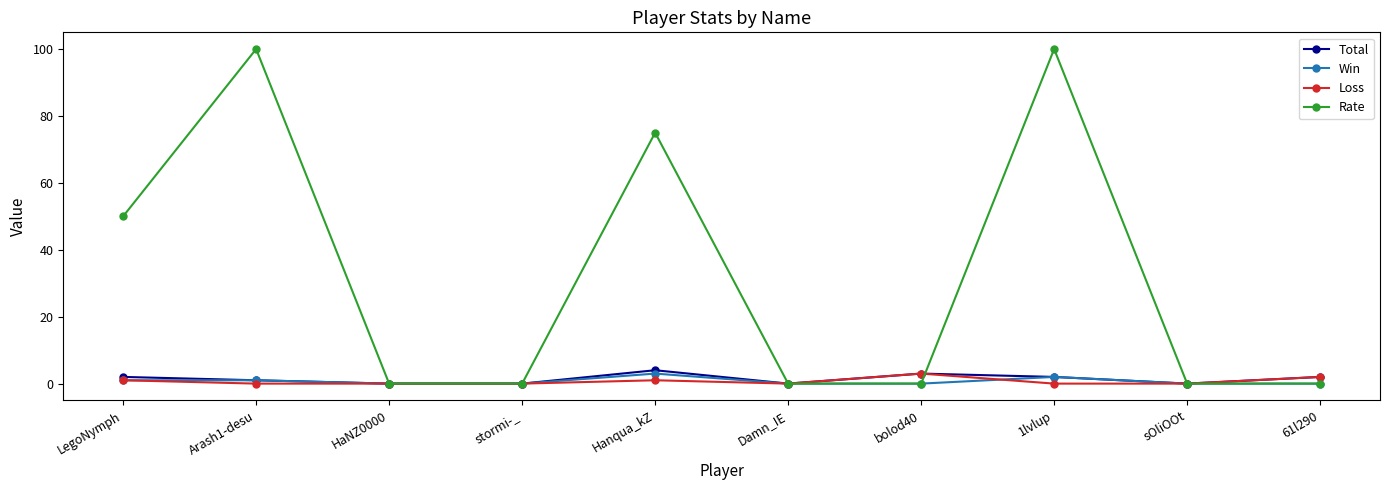

What is the maximum value for Win?

3